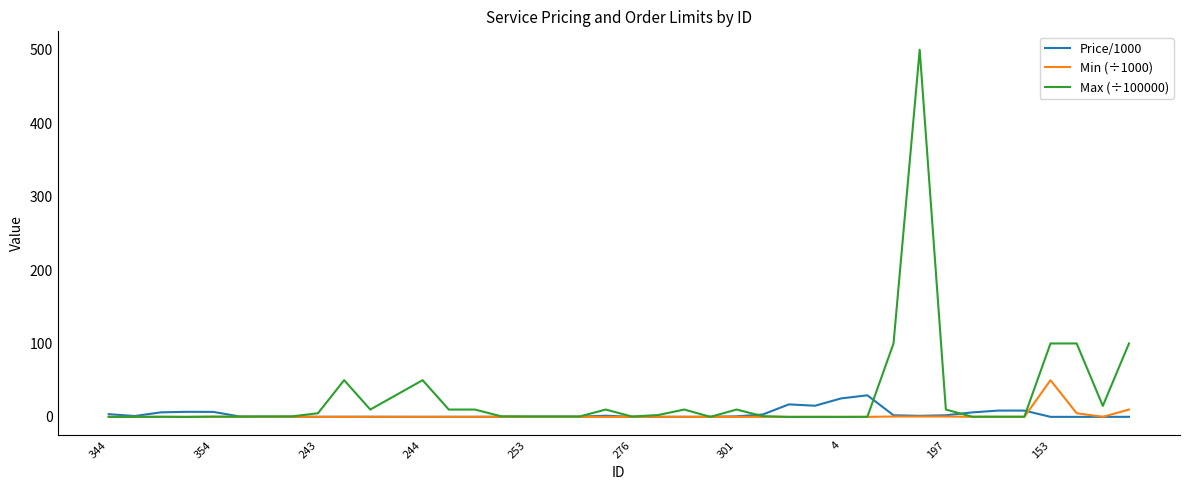

Which series has the largest range (max minus min)?

Max (÷100000)